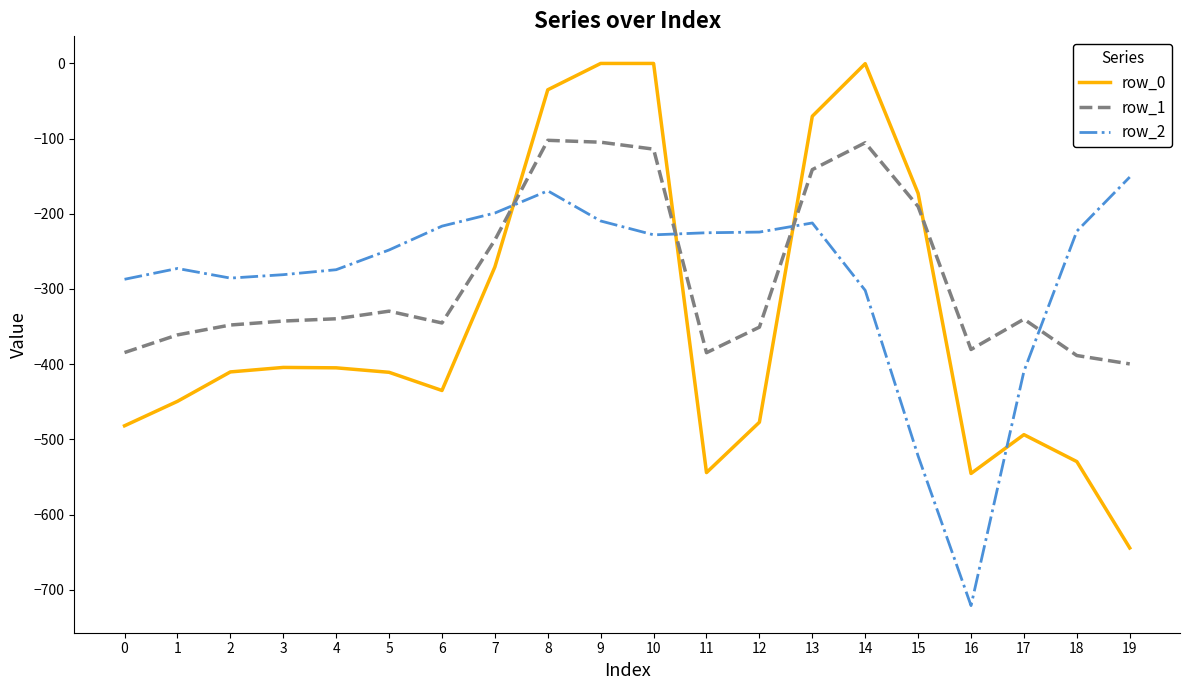

Is the value of row_0 at 11 greater than the value of row_2 at 6?

No